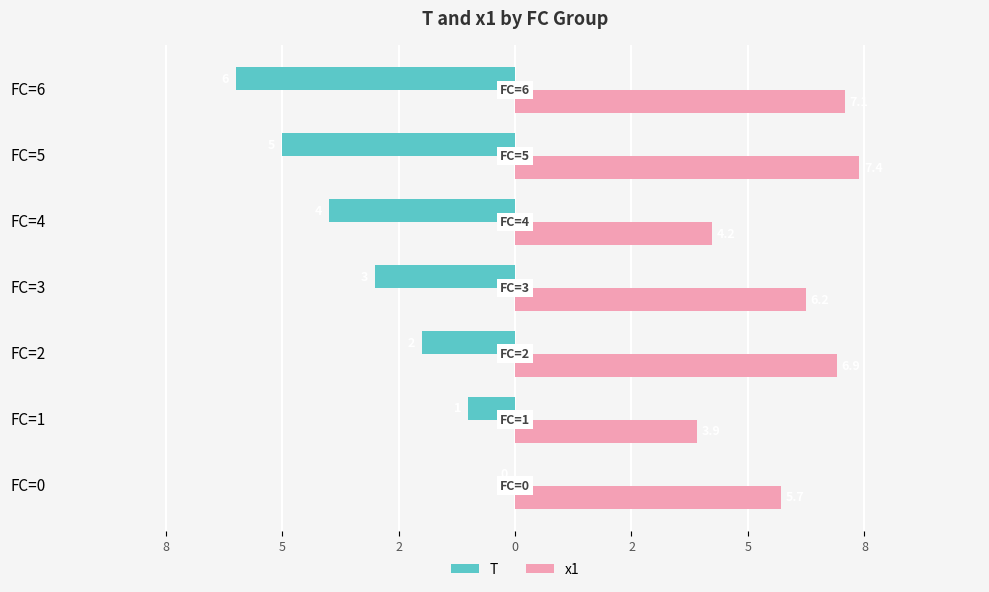

What are all the series names shown in the legend?

T, x1